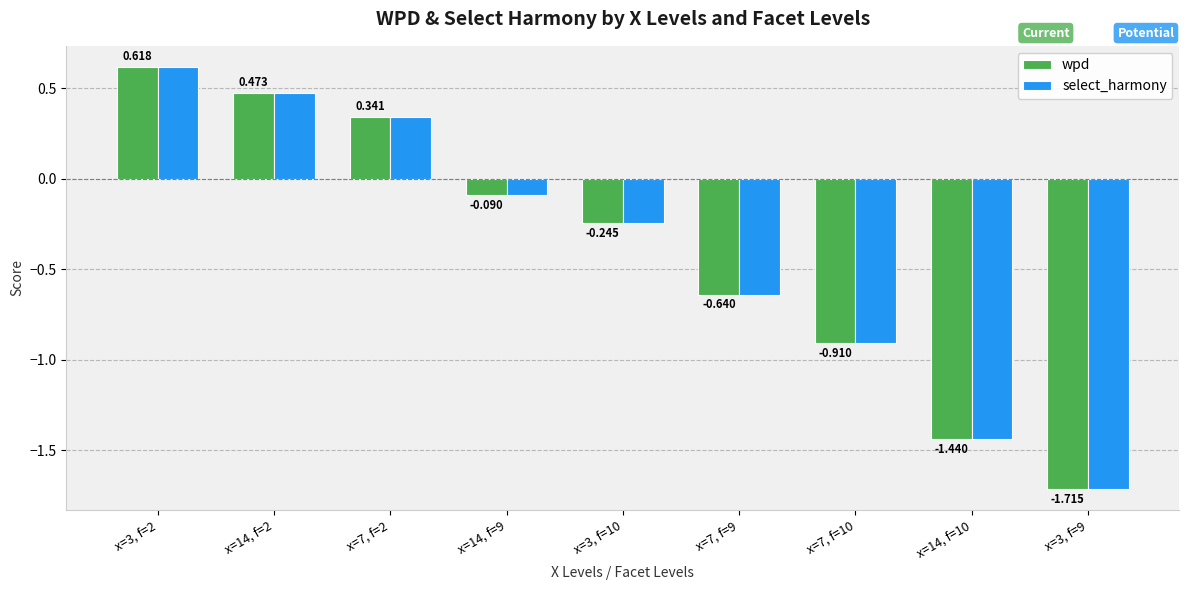

At which category does the chart reach its minimum across all series?

x=3, f=9